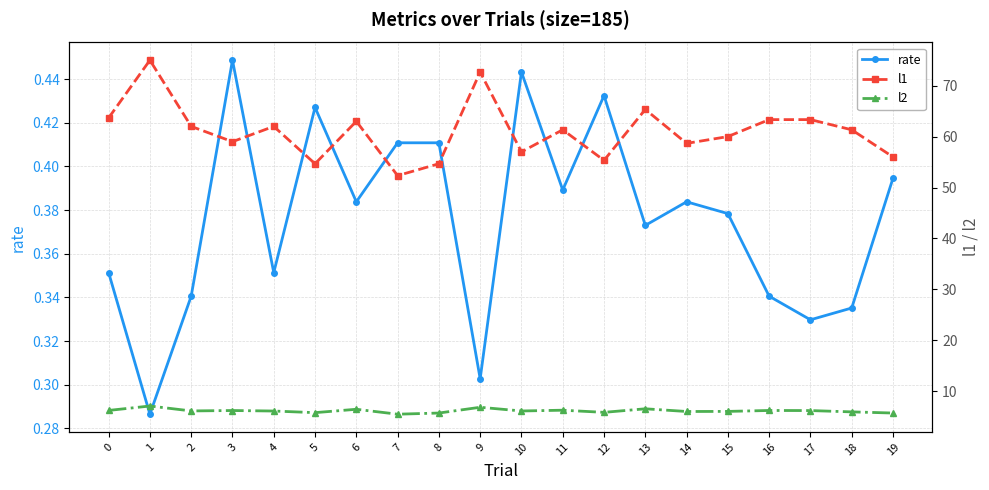

Which category has the highest value in the rate series?

3